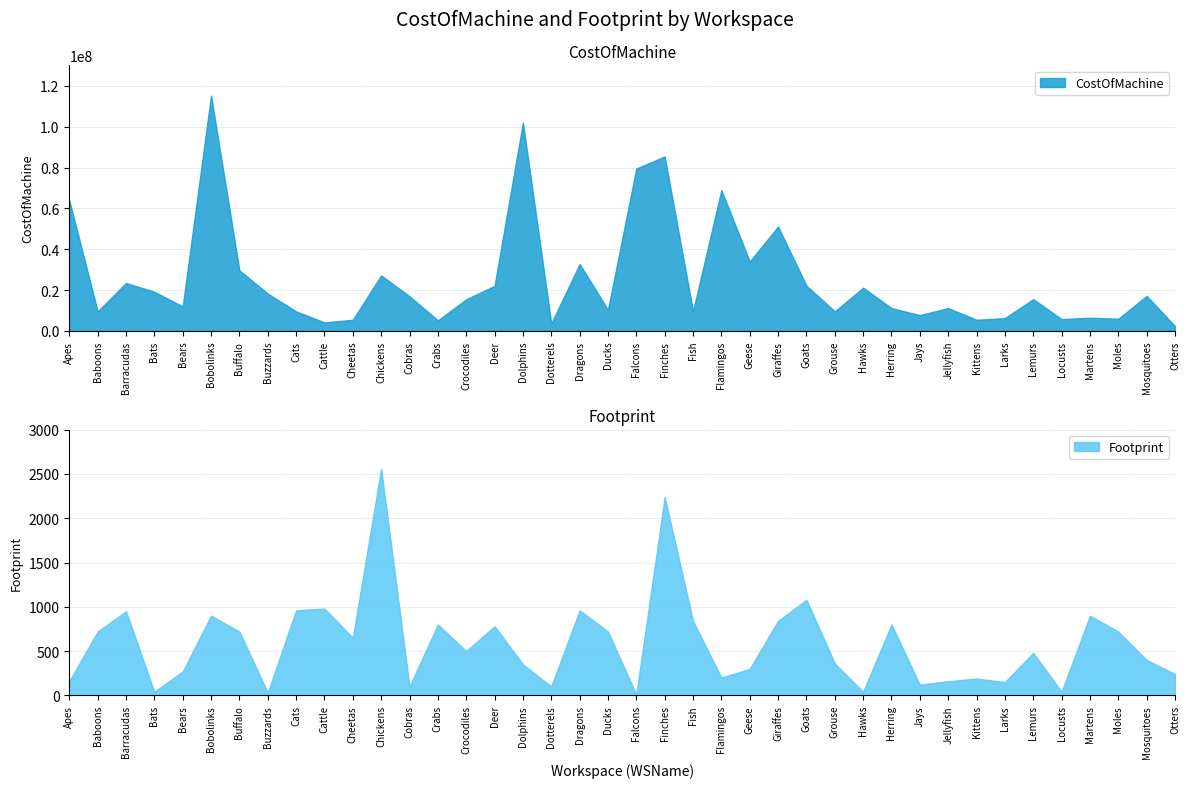

In Footprint, how many points are higher than both neighbors (excluding endpoints)?

13